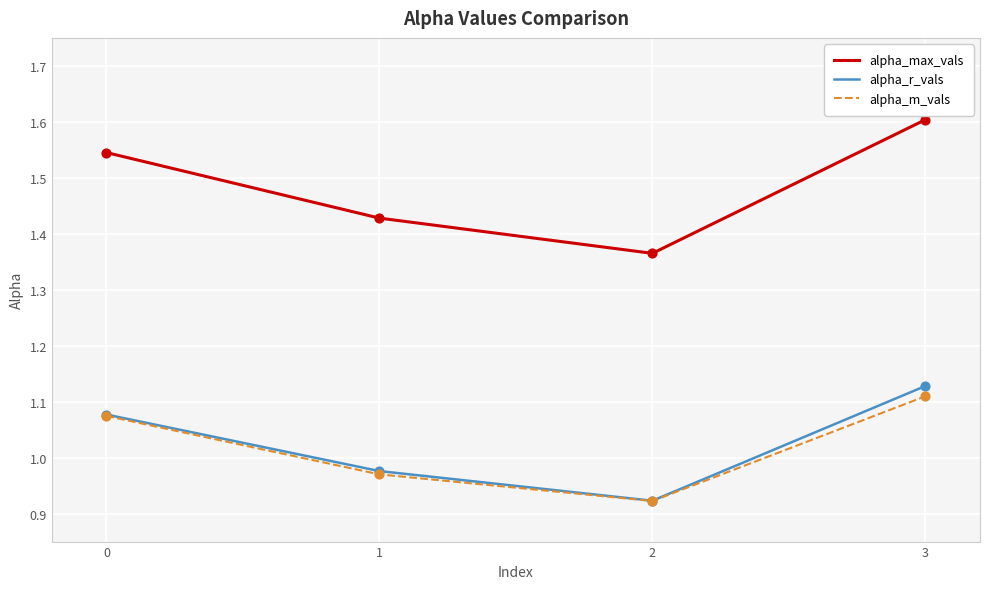

Between 0 and 1, which series saw the biggest shift?

alpha_max_vals